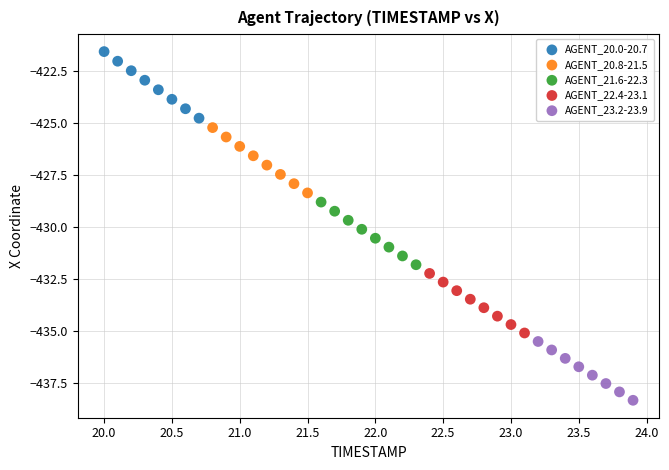

Which series has the widest spread of Y values?

AGENT_20.0-20.7